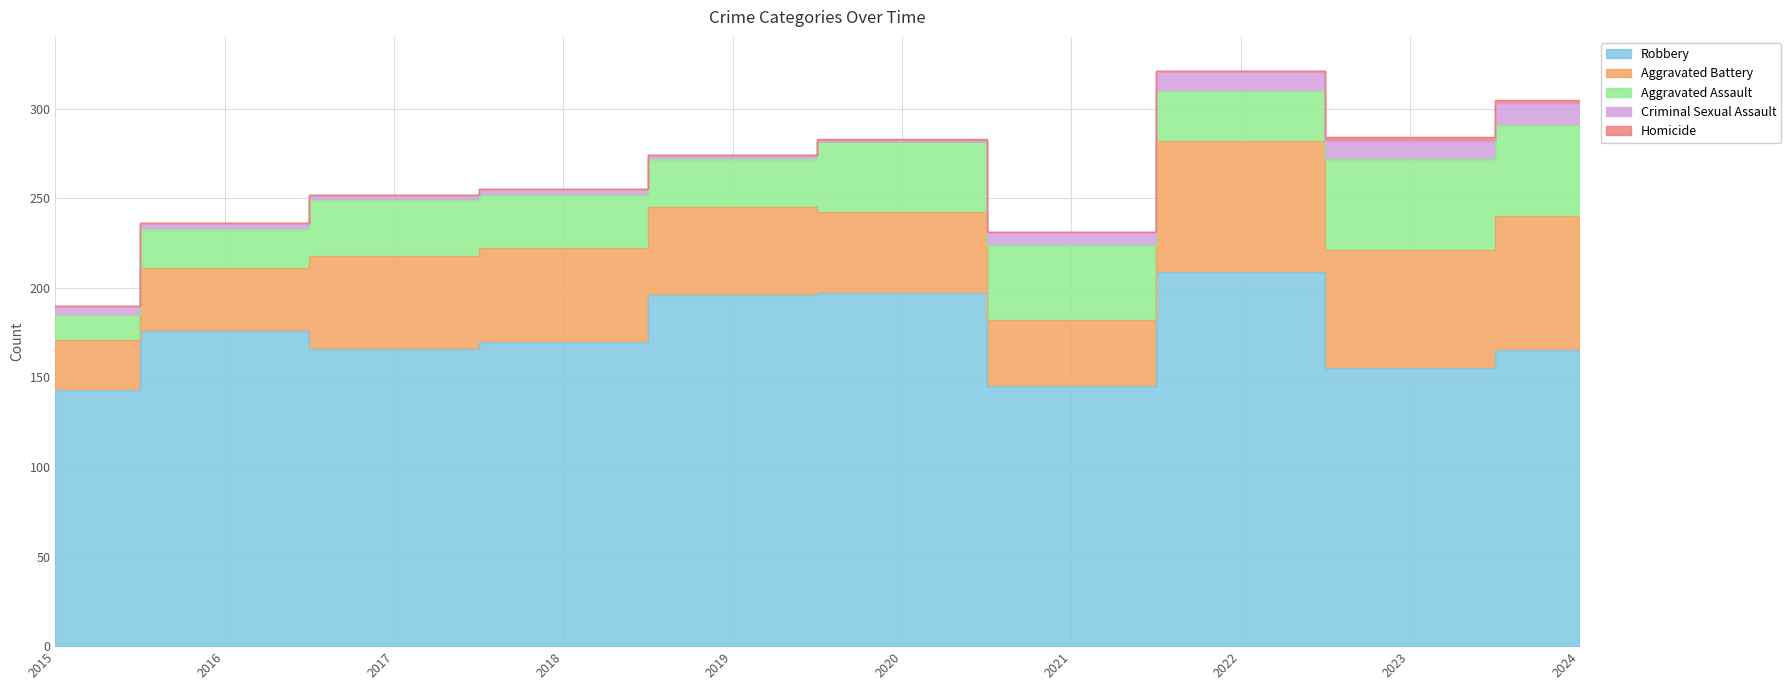

In Criminal Sexual Assault, how many points are higher than both neighbors (excluding endpoints)?

1